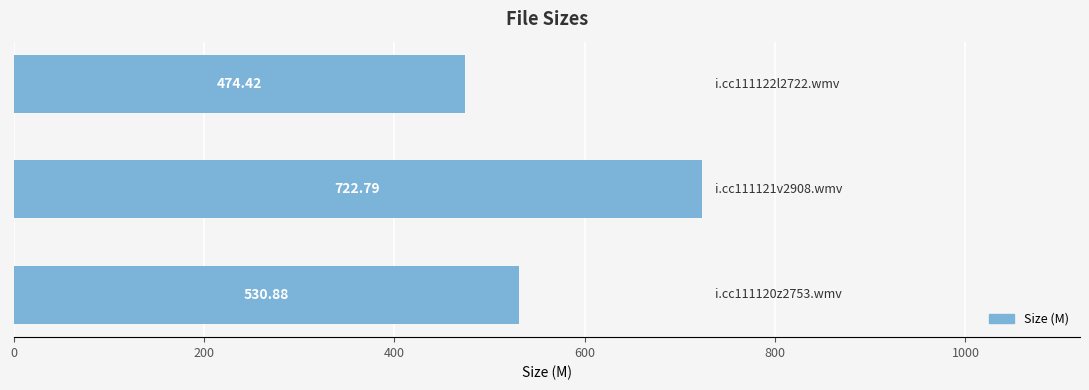

What is the average value?

576.0